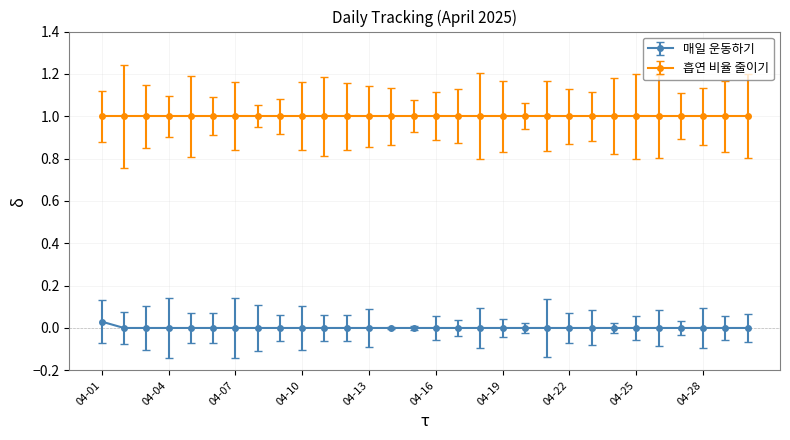

What is the greatest value displayed?

1.0